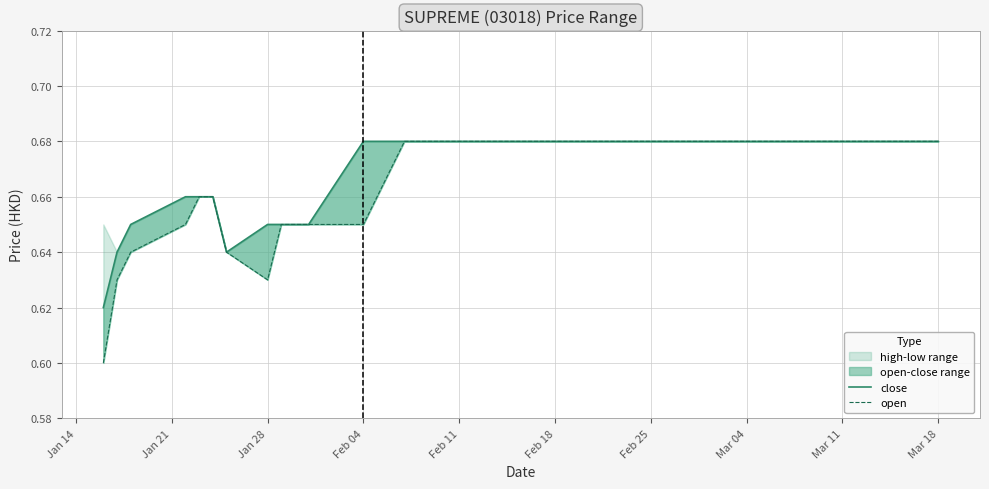

Which series has the widest spread of values?

open